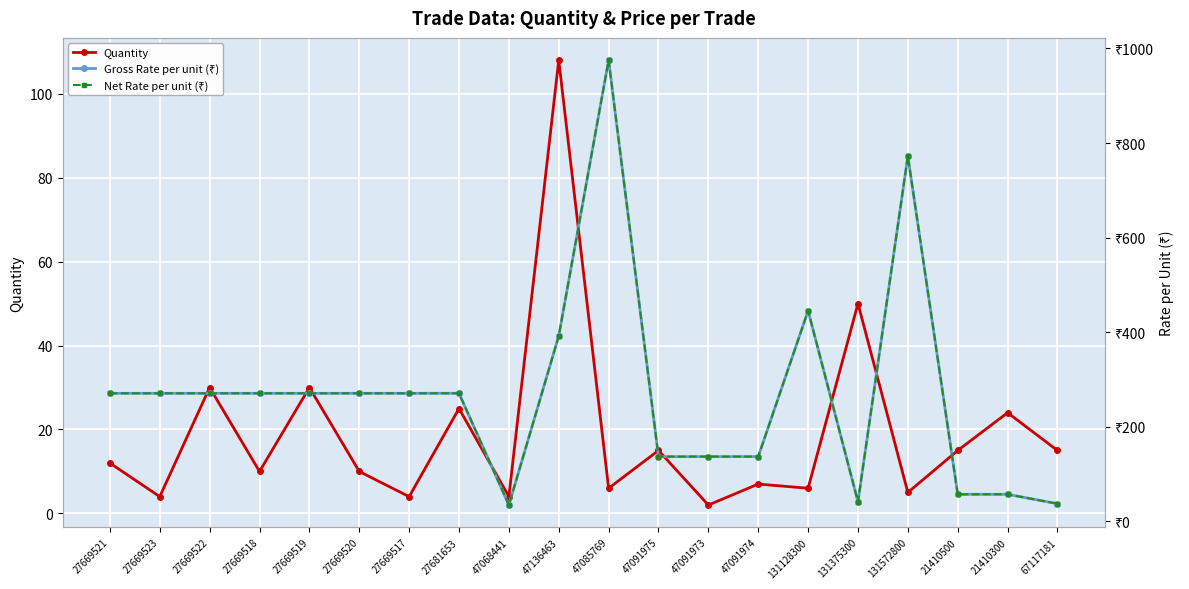

Which series has the largest total across all categories?

Gross Rate per unit (₹)